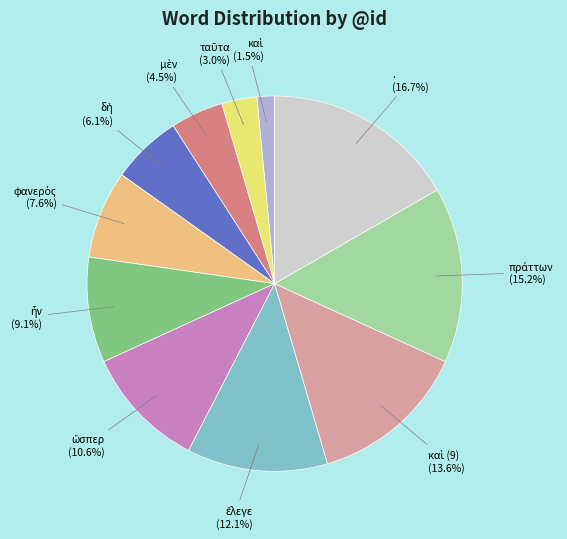

Does any single category account for the majority?

No